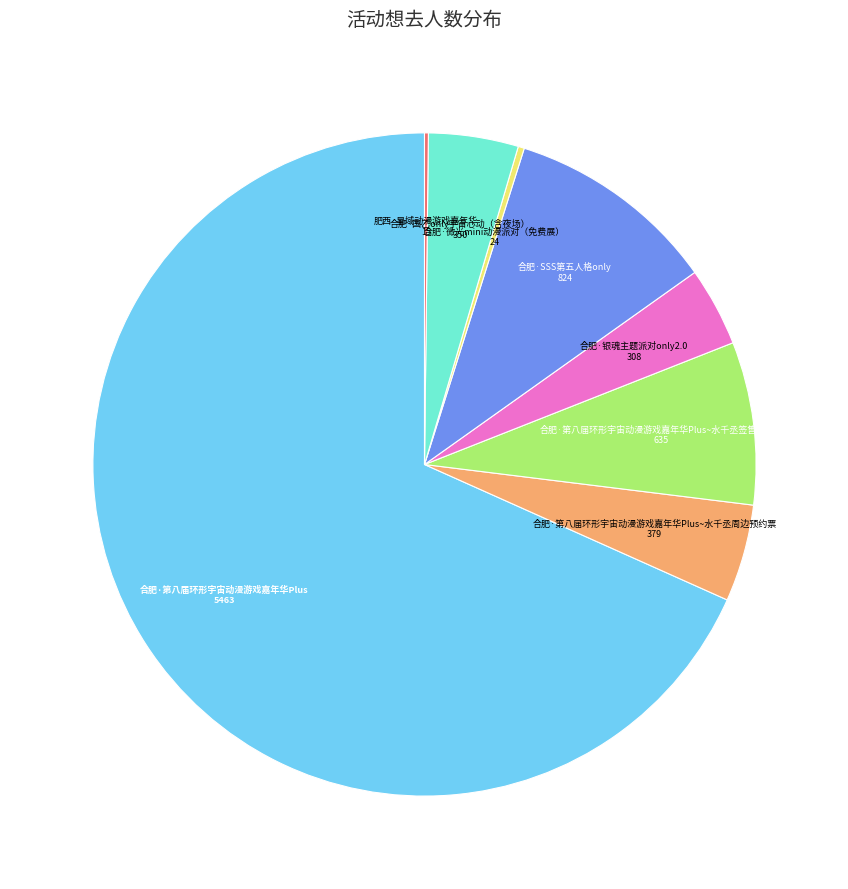

Is there a majority slice in this chart?

Yes